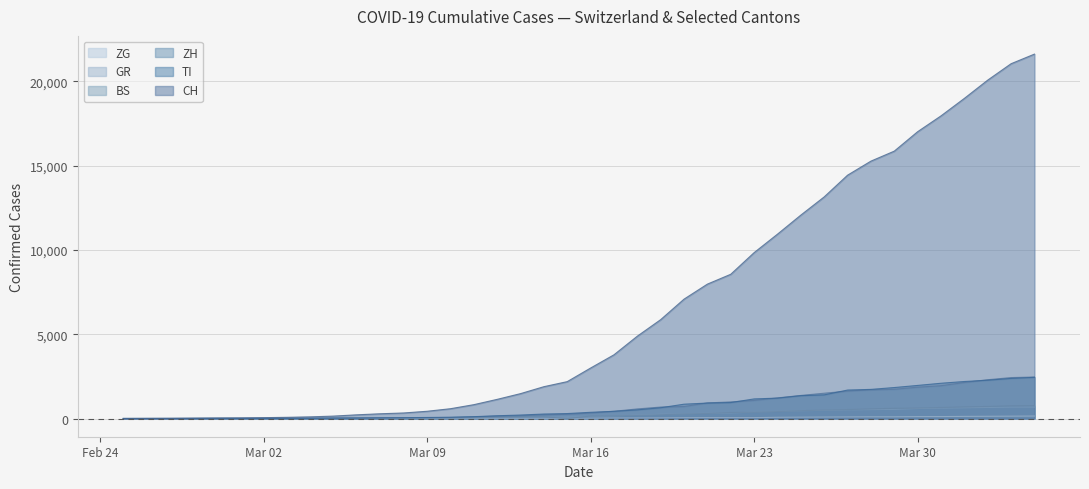

Which series has the widest spread of values?

CH